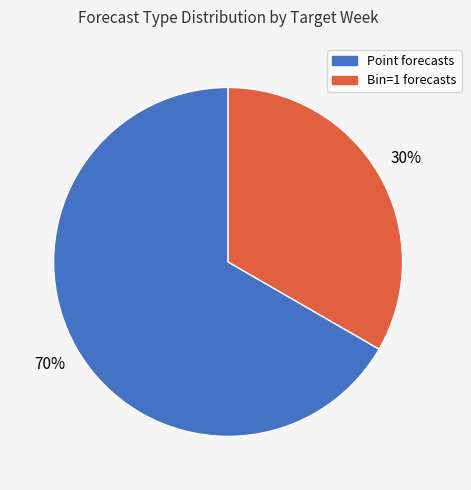

True or false: 1 wk ahead (Bin=1) accounts for 44% of the total.

False